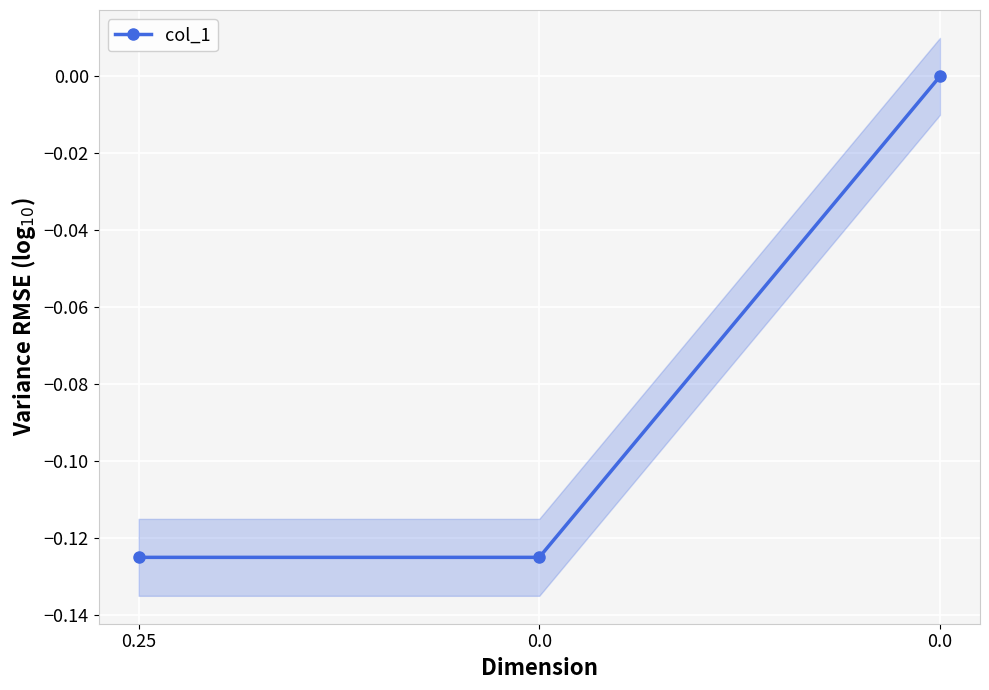

What is the difference between the maximum and second lowest values?

0.1